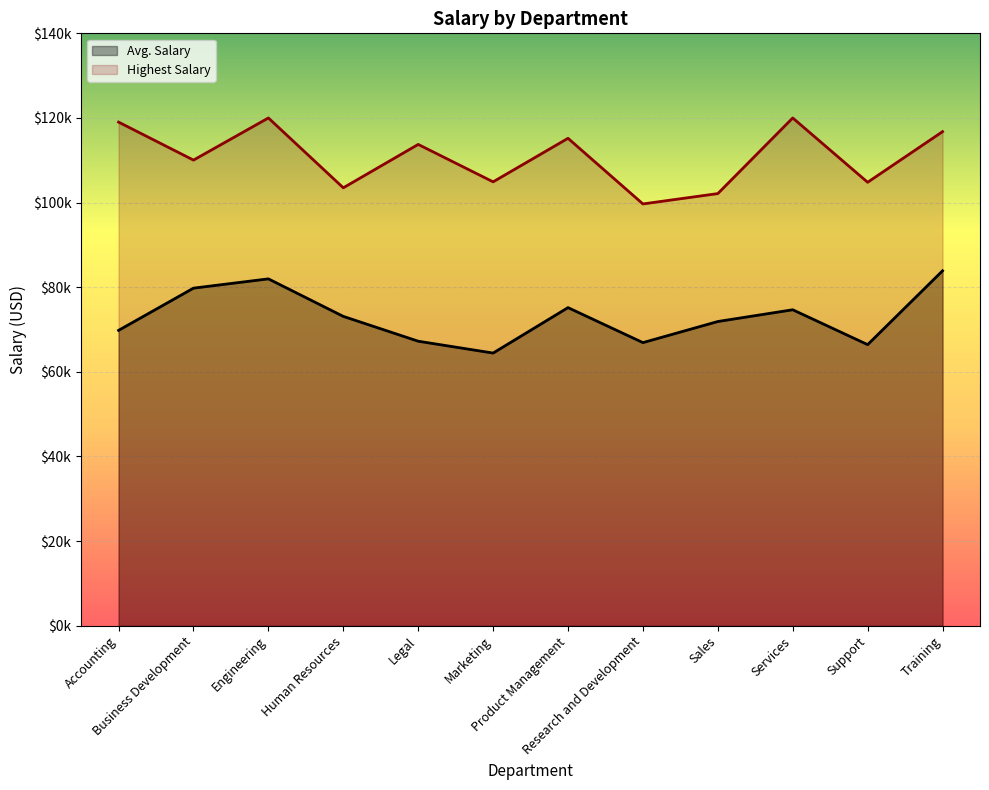

Which series changed the most between Engineering and Training?

Highest Salary